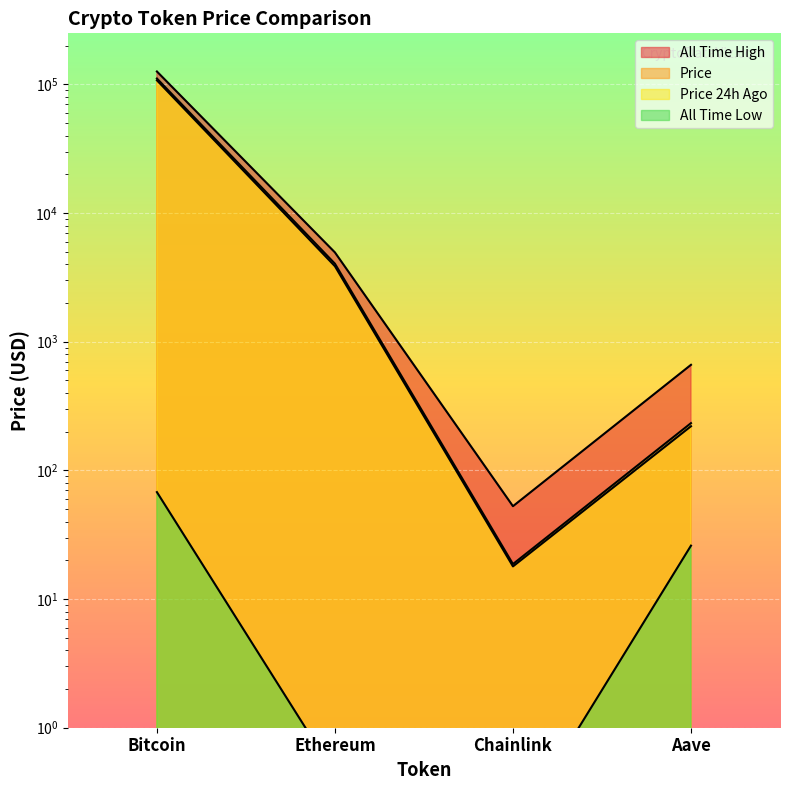

What are all the series names shown in the legend?

price, price24hAgo, allTimeHigh, allTimeLow